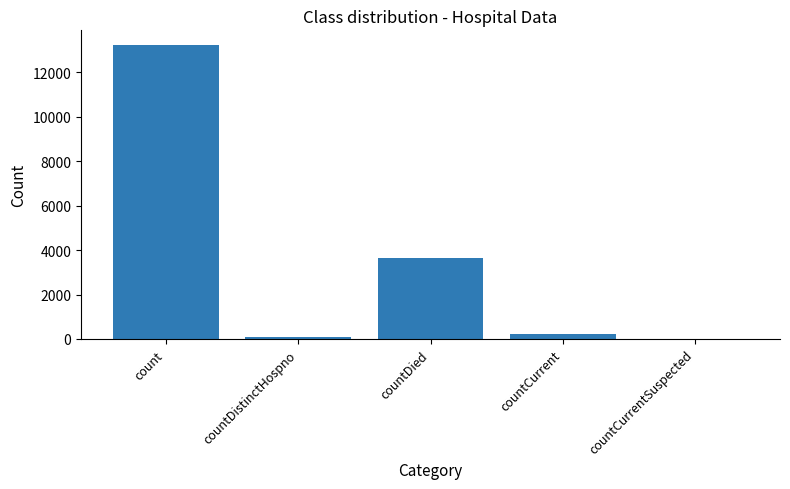

Reading left to right, what are all the values shown in this chart?

count=13231	countDistinctHospno=71	countDied=3646	countCurrent=214	countCurrentSuspected=0